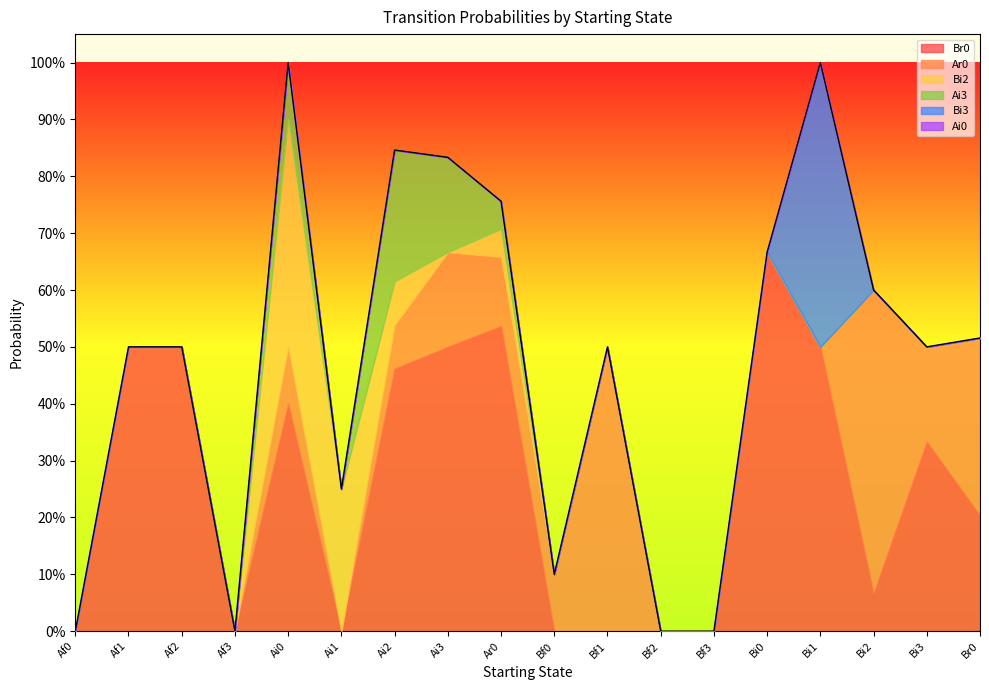

Between Ar0 and Bi2, which series saw the biggest shift?

Br0